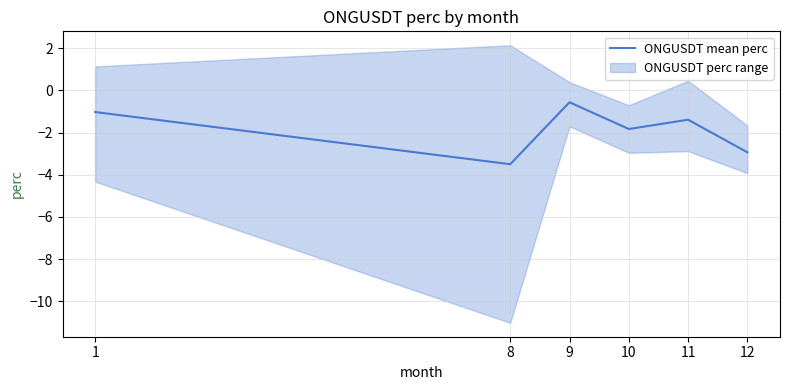

What is the minimum value shown in the chart?

-3.5